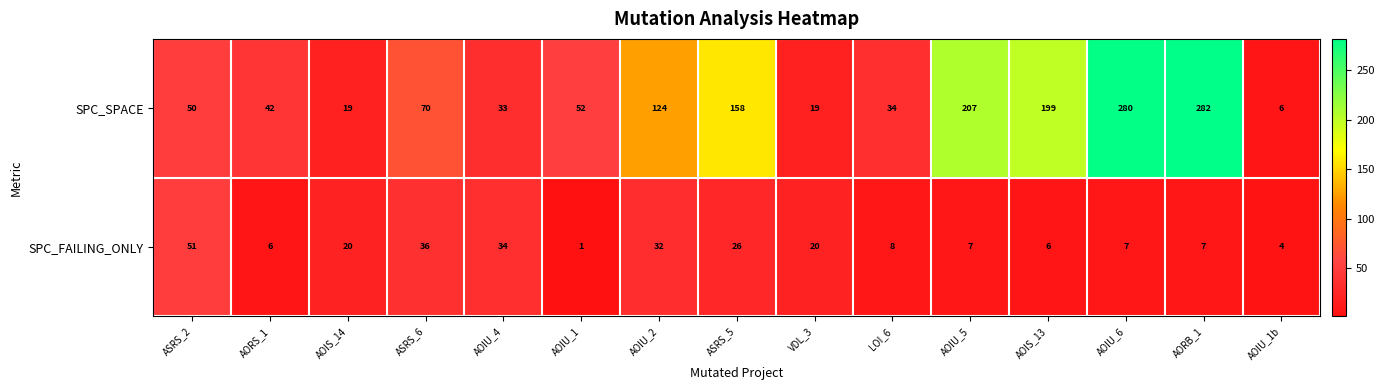

At which category is the sum across all series the highest?

AORB_1